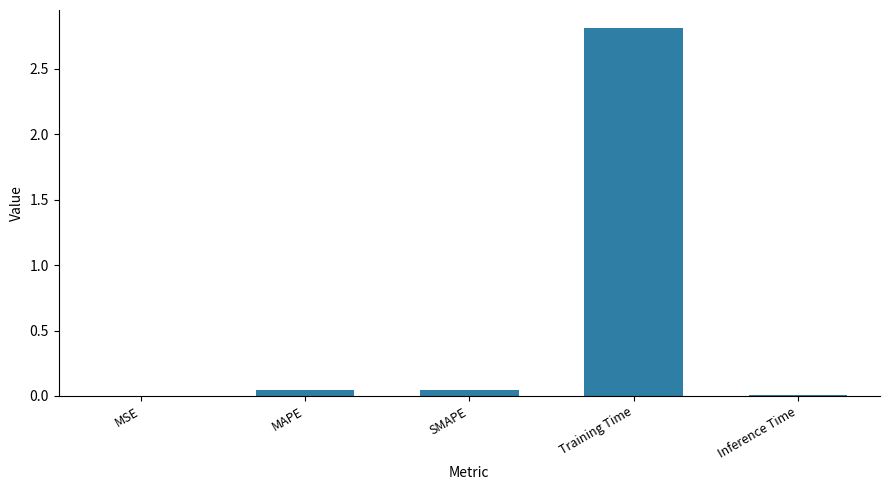

Which label corresponds to the largest value in the chart?

Training Time